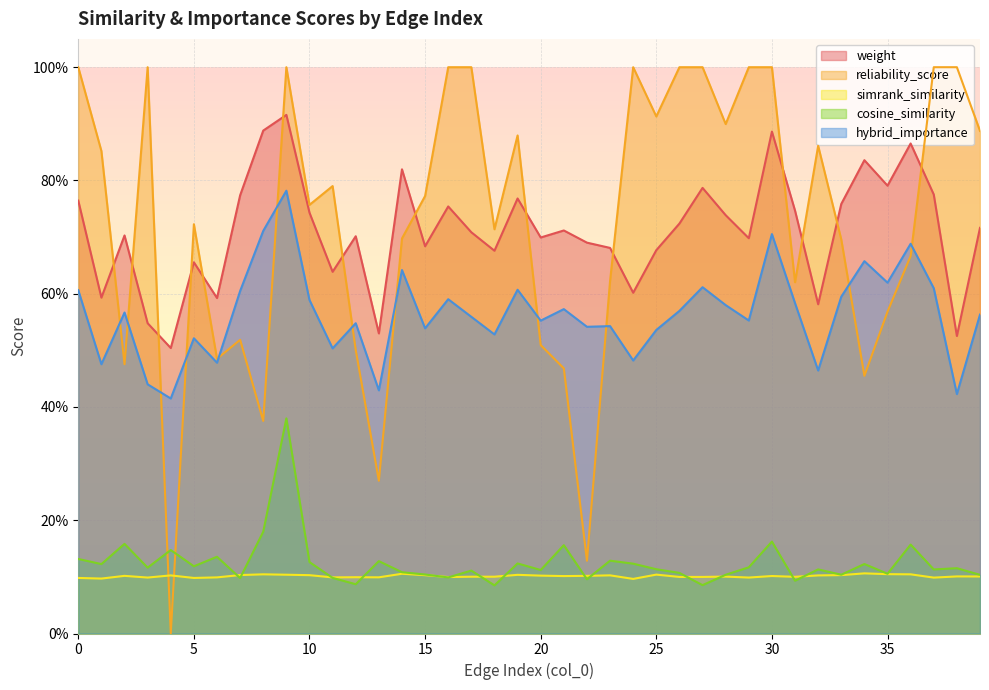

What is the sum of the reliability_score values at 0 and 20?

1.5